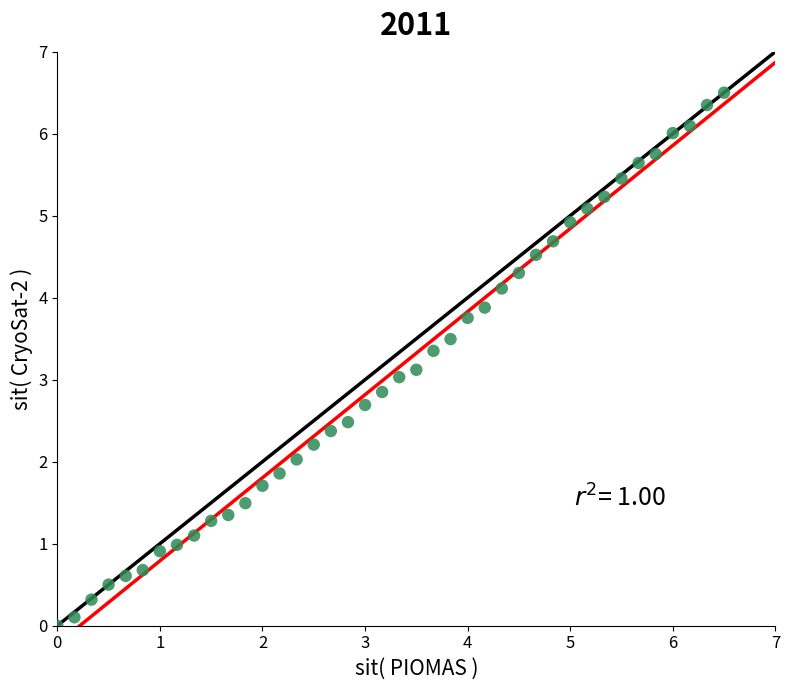

What is the range of Y values (max minus min)?

6.5